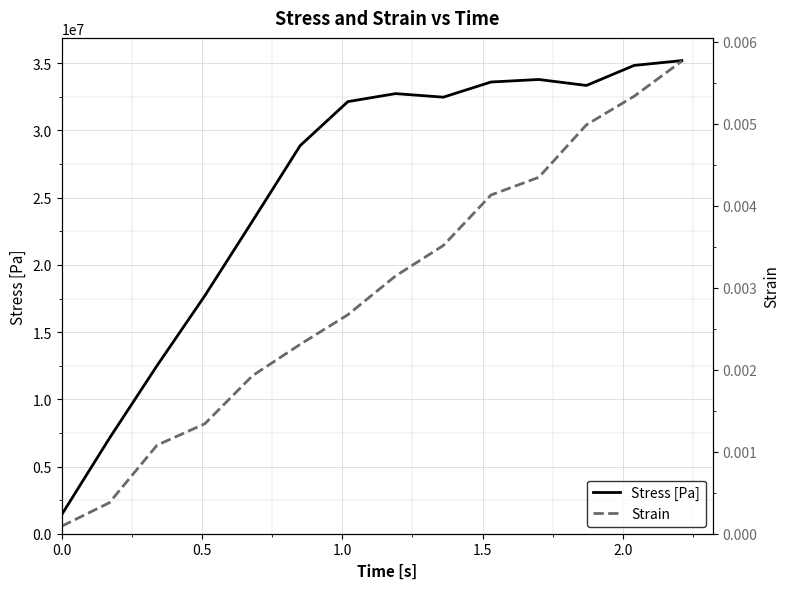

True or false: Stress [Pa] has more than 0 points higher than both neighbors.

True